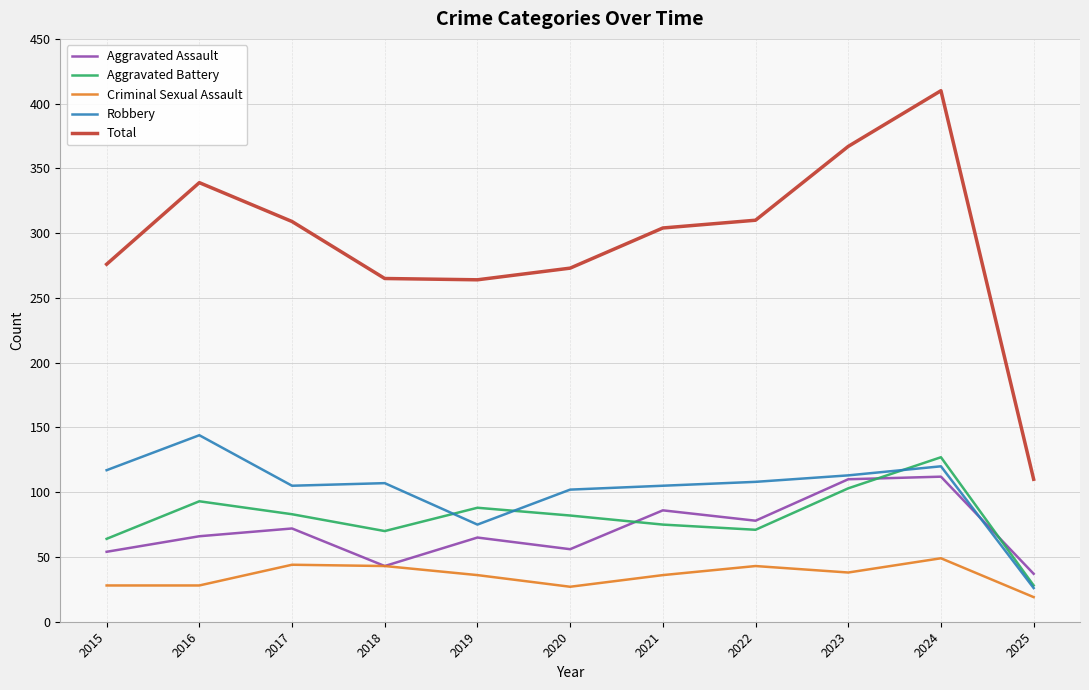

What is the greatest value displayed?

410